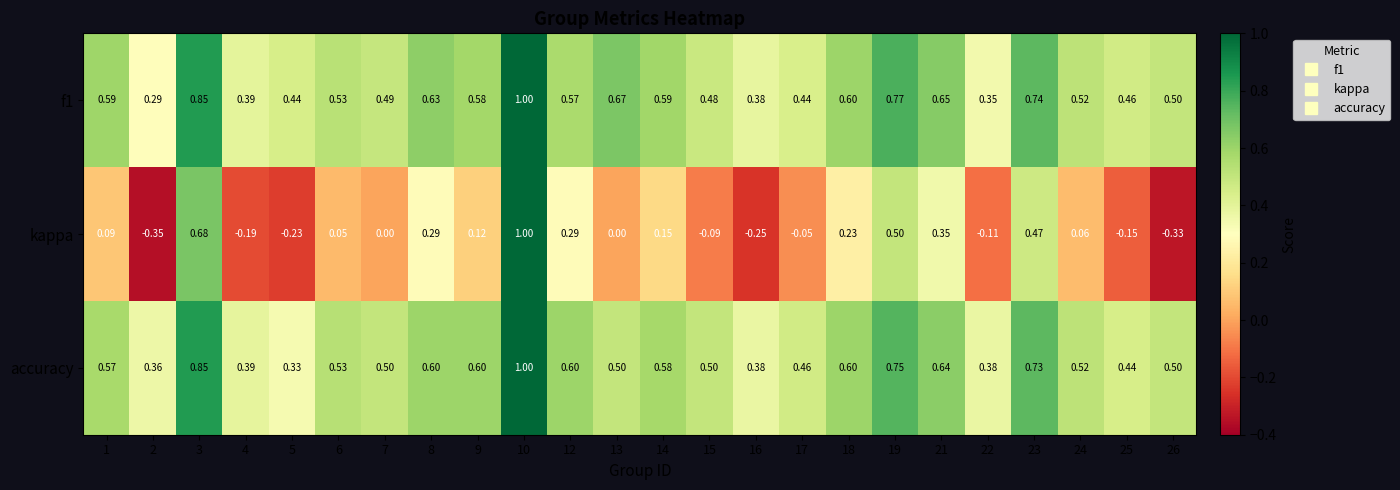

Which series changed the most between 6 and 8?

kappa